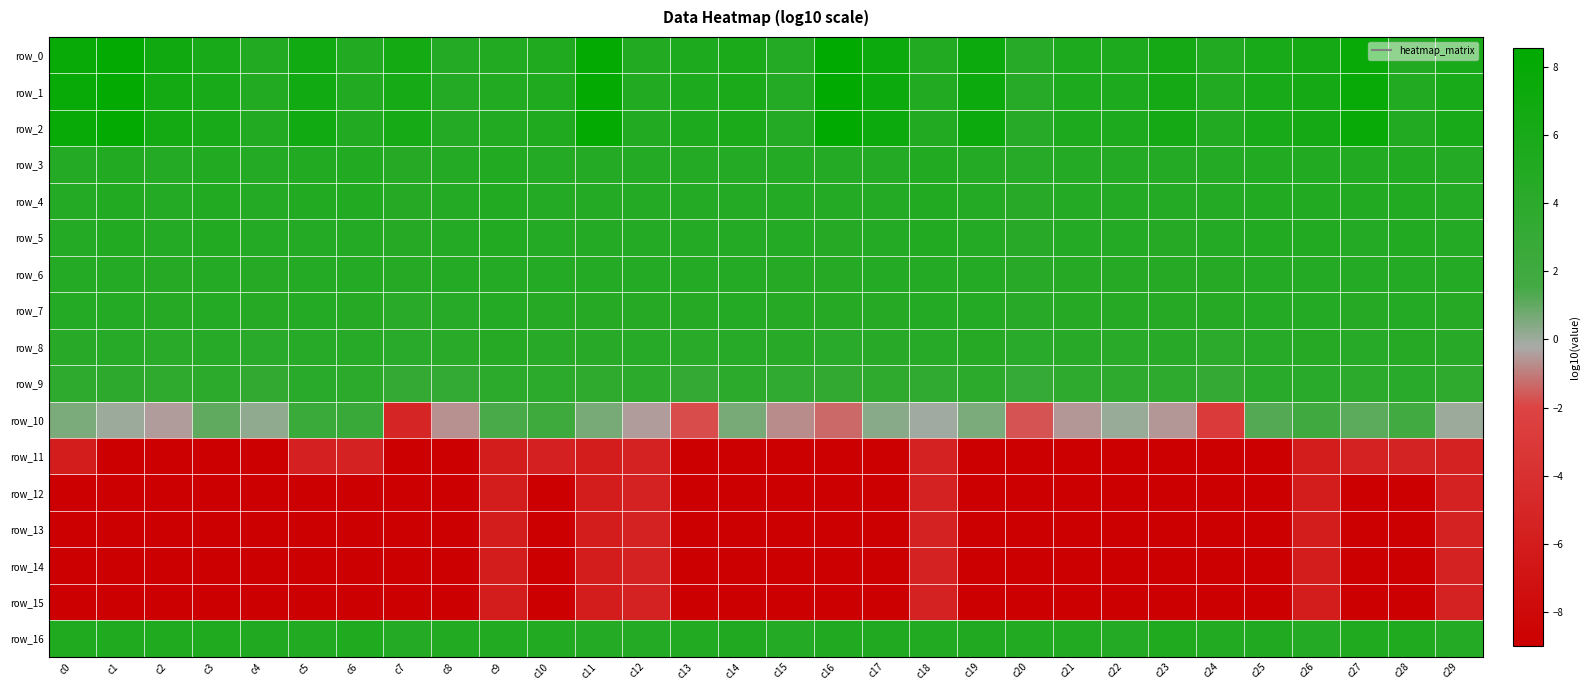

Between c3 and c28, which is larger?

c3